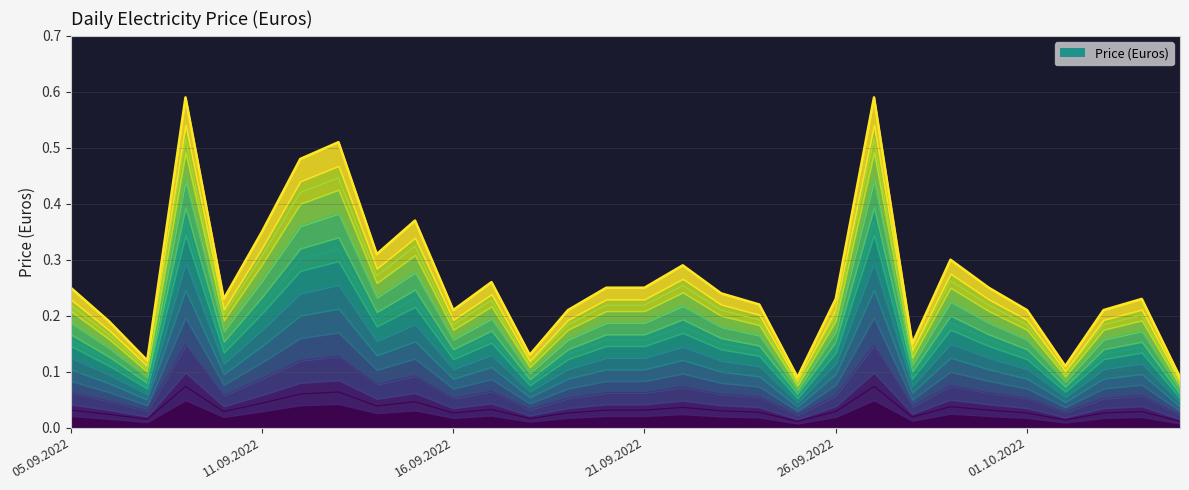

Count the values in the range 0 to 1.

30